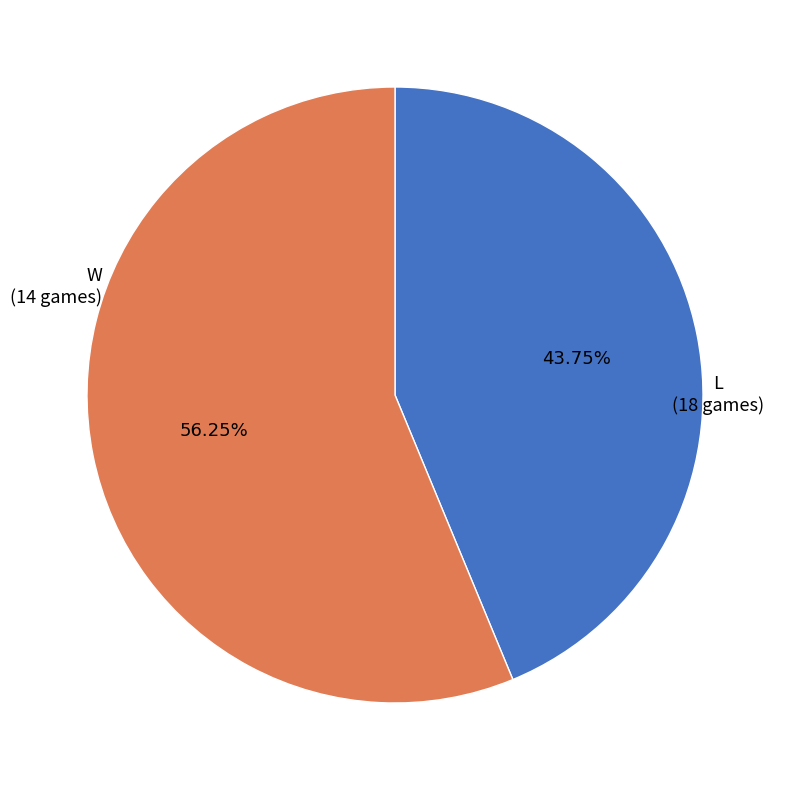

Does L represent more than half of the total?

Yes